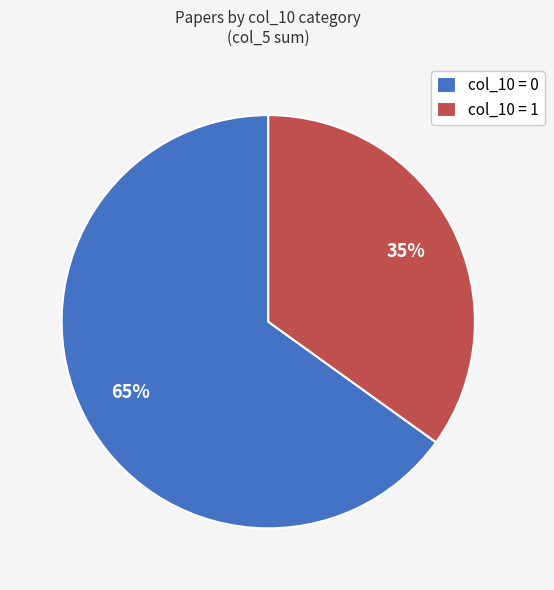

True or false: col_10 = 1 accounts for 35% of the total.

True